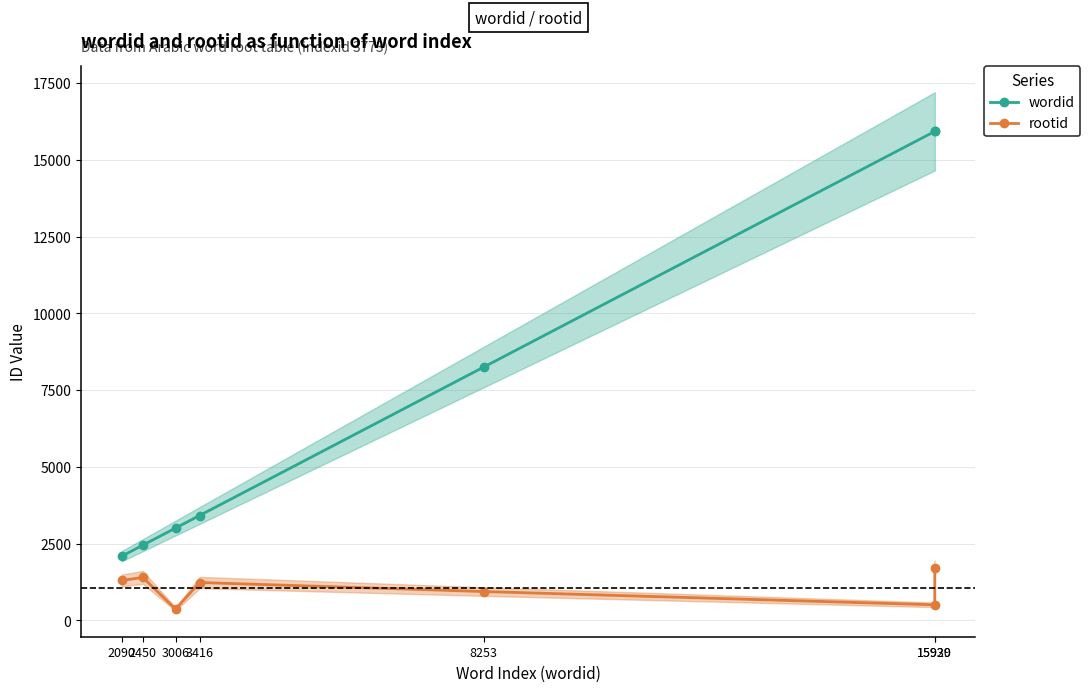

Reading right to left, list all the values displayed in this chart.

wordid: 15930	15929	8253	3416	3006	2450	2090
rootid: 1692	507	939	1233	367	1400	1299